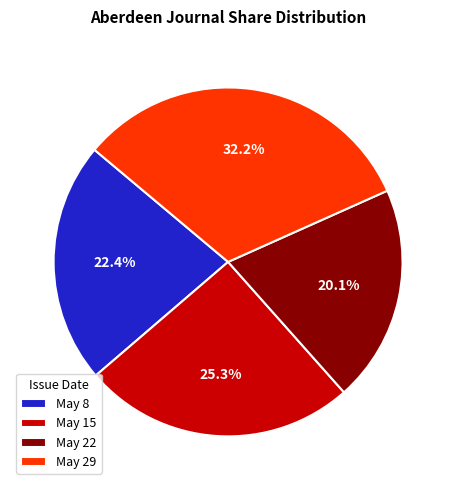

Which has a higher value, May 15 or May 8?

May 15